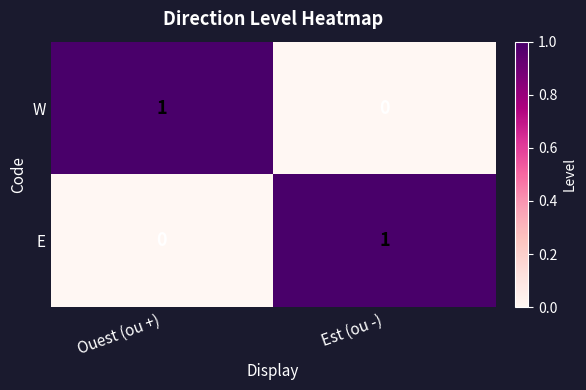

At Ouest (ou +), list the series in order from largest to smallest.

W, E